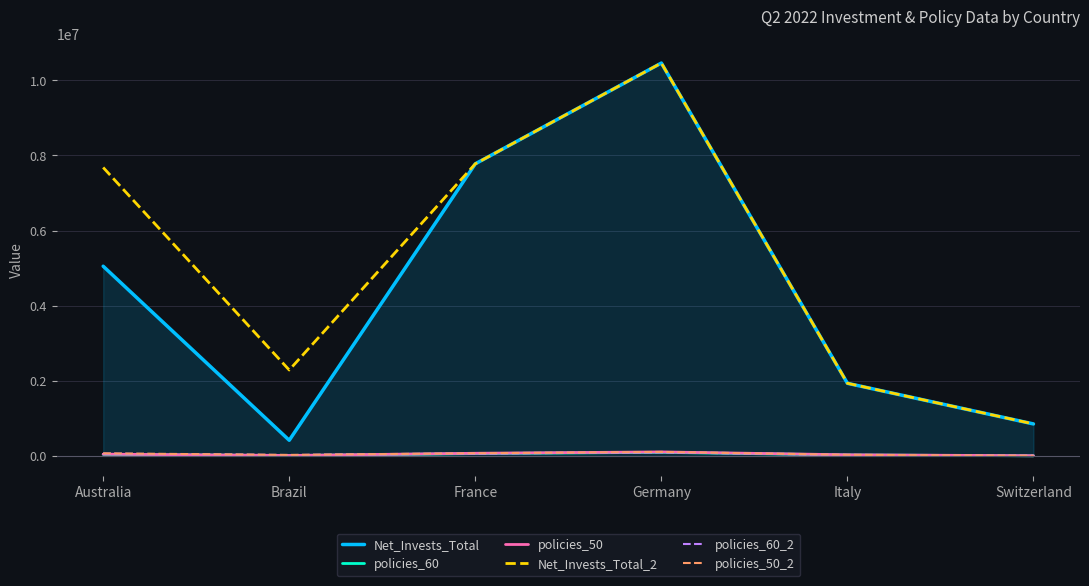

Is it true that Net_Invests_Total_2 equals 853416.7 at Switzerland?

True